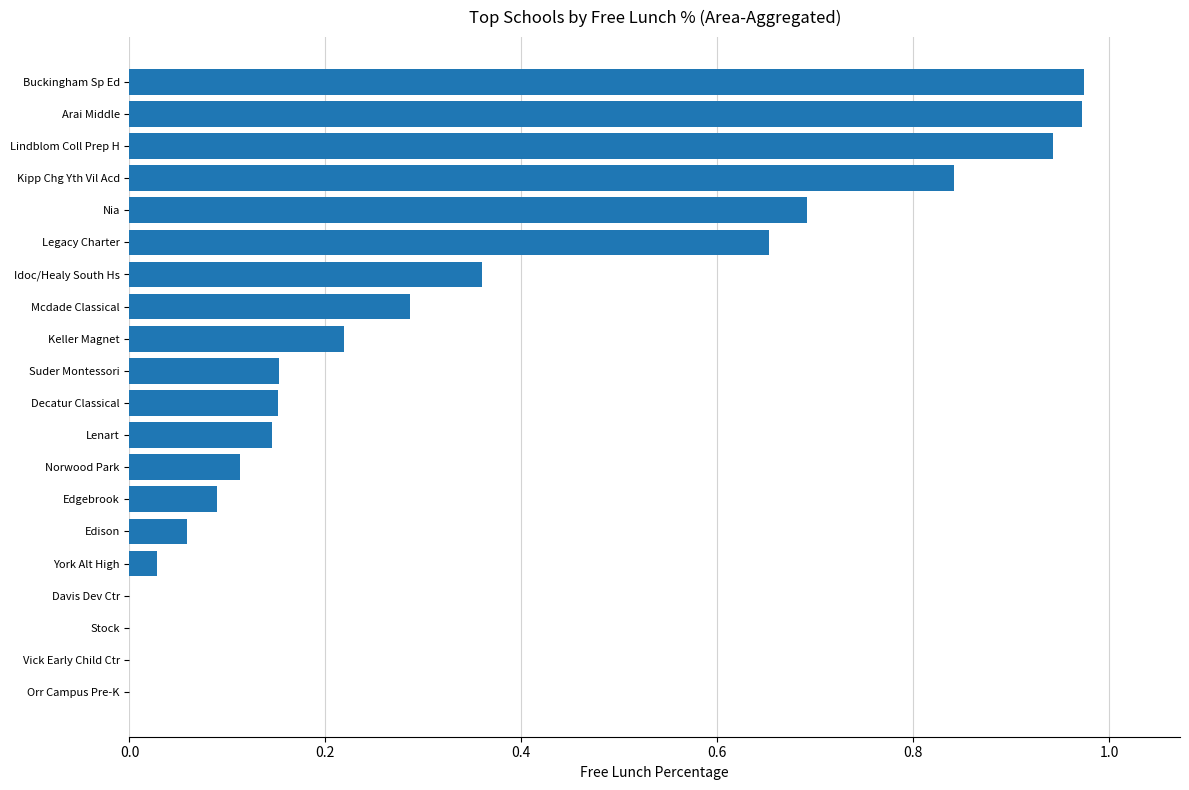

What is the sum of all values?

6.7